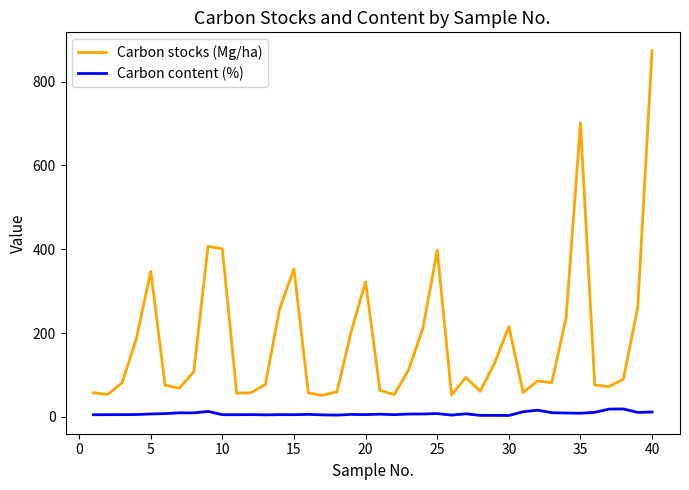

What is the maximum value for Carbon stocks (Mg/ha)?

874.2